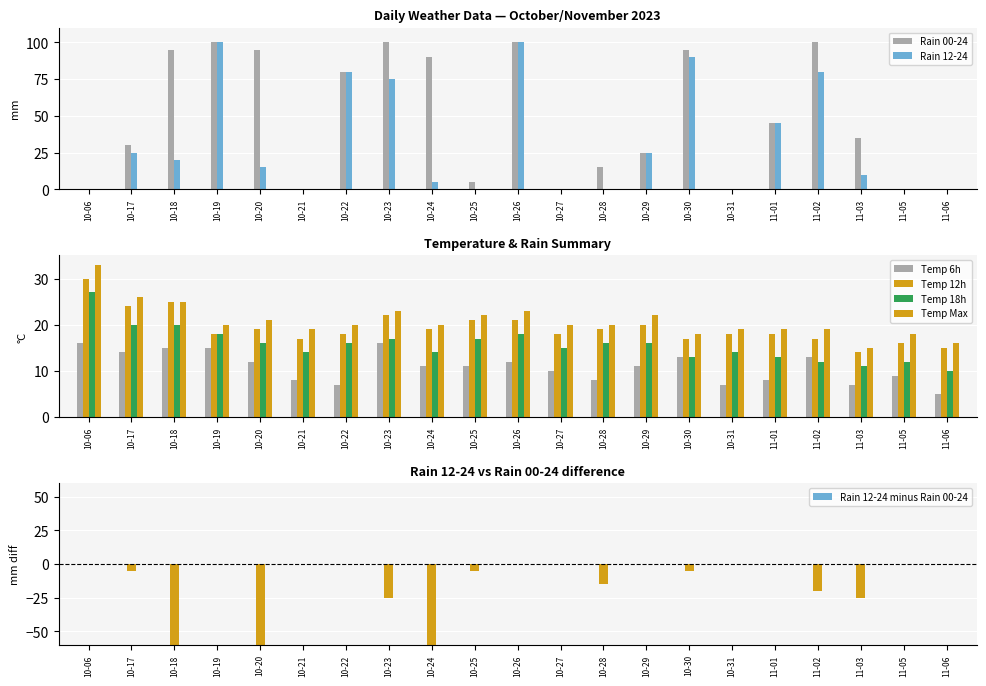

Which series has the widest spread of values?

rain_00-24